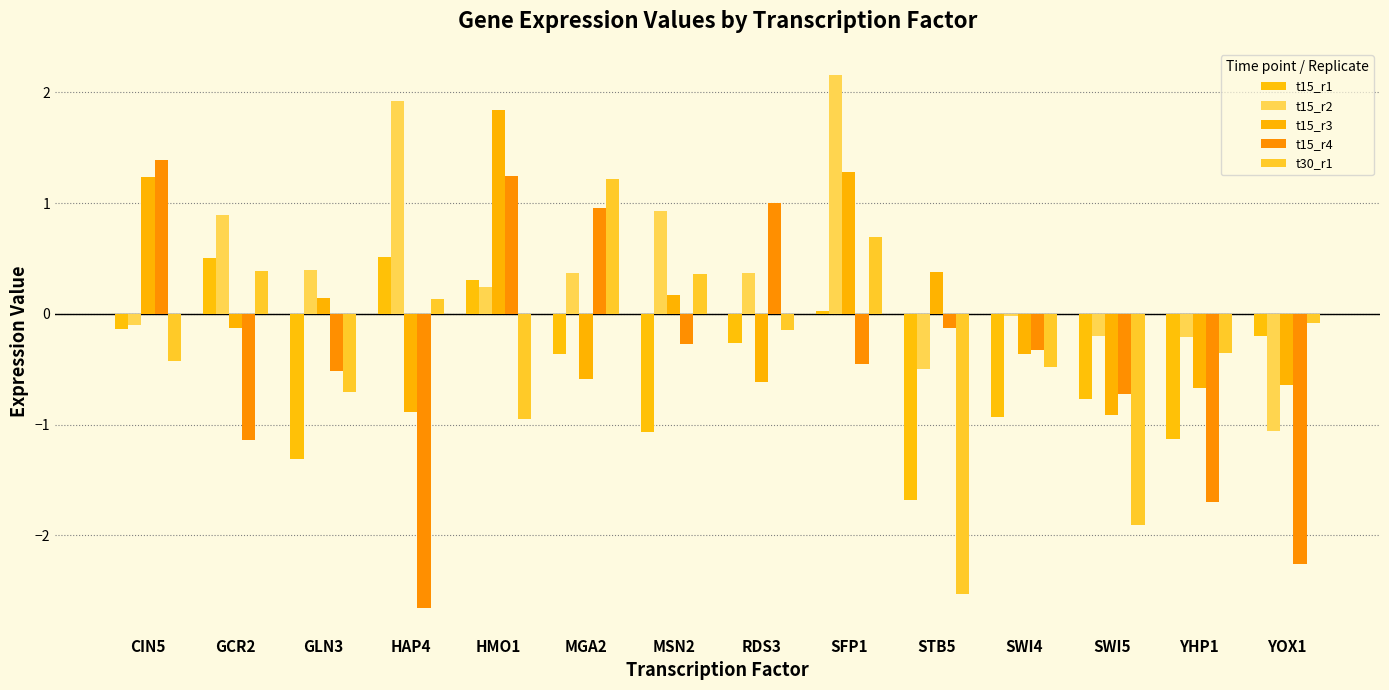

Reading left to right, what are all the values shown in this chart?

t15_r1: -0.1	0.5	-1.3	0.5	0.3	-0.4	-1.1	-0.3	0.0	-1.7	-0.9	-0.8	-1.1	-0.2
t15_r2: -0.1	0.9	0.4	1.9	0.2	0.4	0.9	0.4	2.2	-0.5	-0.0	-0.2	-0.2	-1.1
t15_r3: 1.2	-0.1	0.1	-0.9	1.8	-0.6	0.2	-0.6	1.3	0.4	-0.4	-0.9	-0.7	-0.6
t15_r4: 1.4	-1.1	-0.5	-2.7	1.2	1.0	-0.3	1.0	-0.5	-0.1	-0.3	-0.7	-1.7	-2.3
t30_r1: -0.4	0.4	-0.7	0.1	-1.0	1.2	0.4	-0.1	0.7	-2.5	-0.5	-1.9	-0.3	-0.1